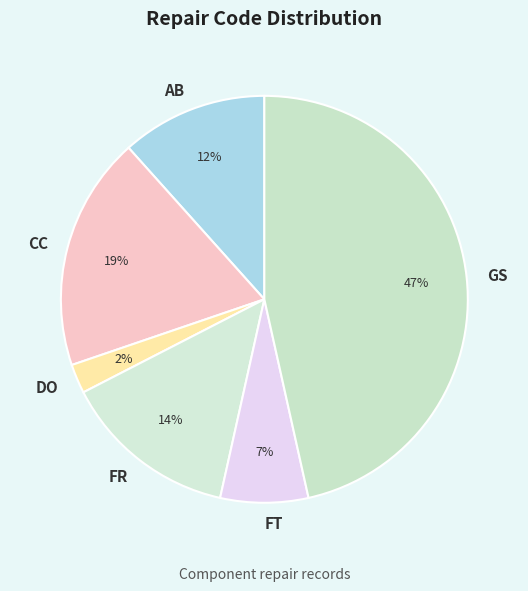

Which has a higher value, GS or DO?

GS